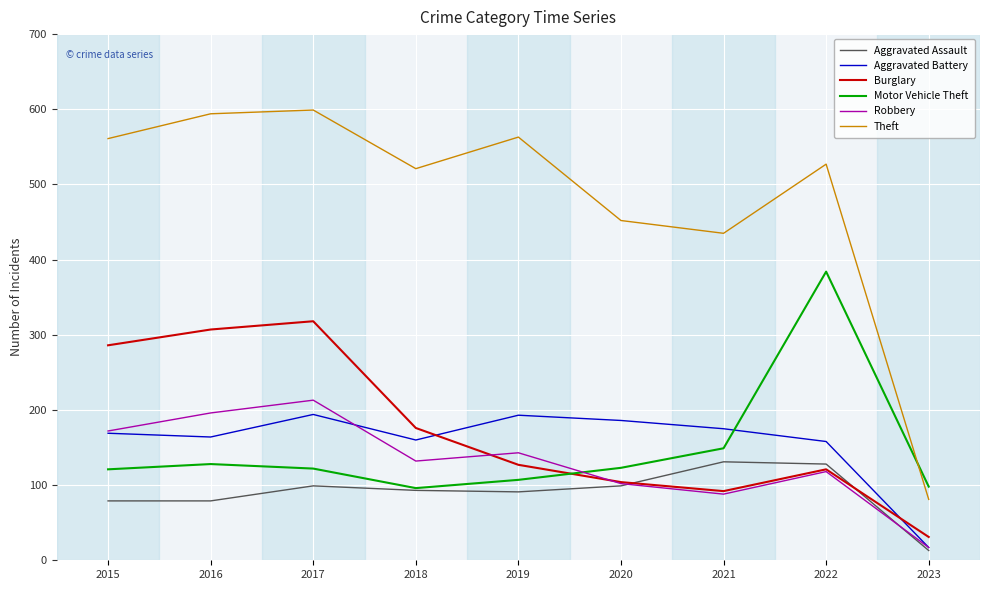

True or false: Burglary and Theft cross at least once.

False